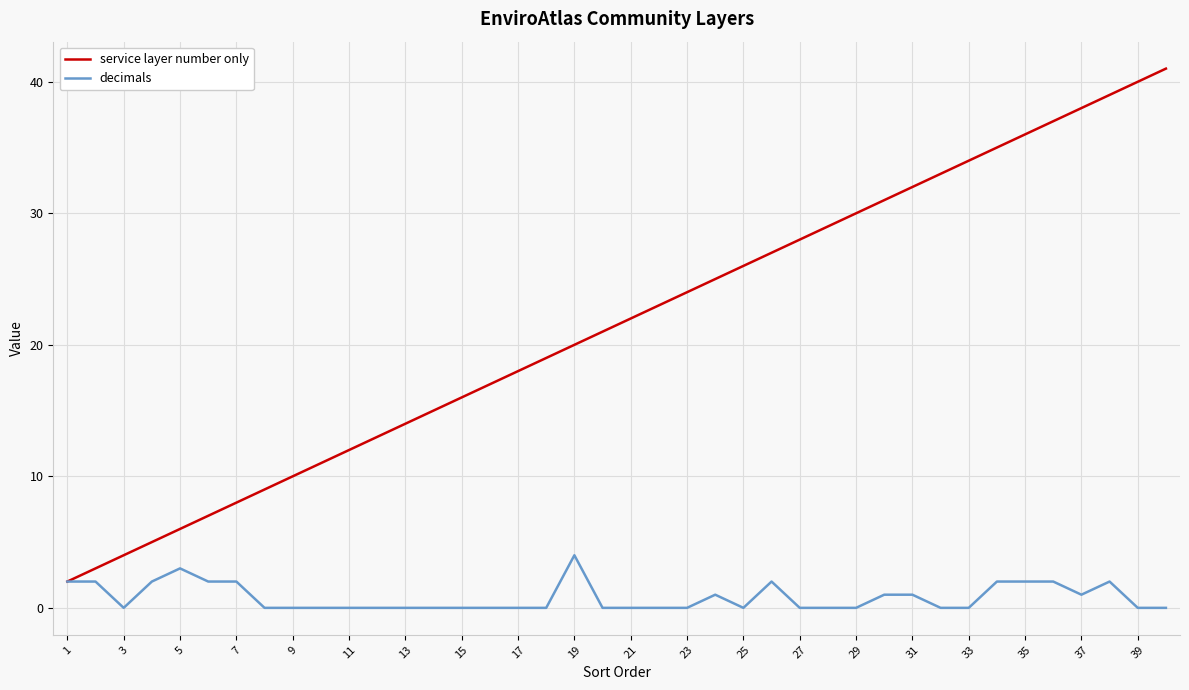

Which series has the widest spread of values?

service layer number only